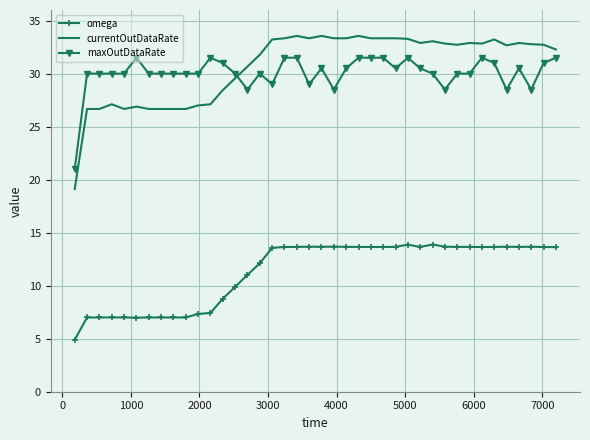

Which series has the widest spread of values?

currentOutDataRate